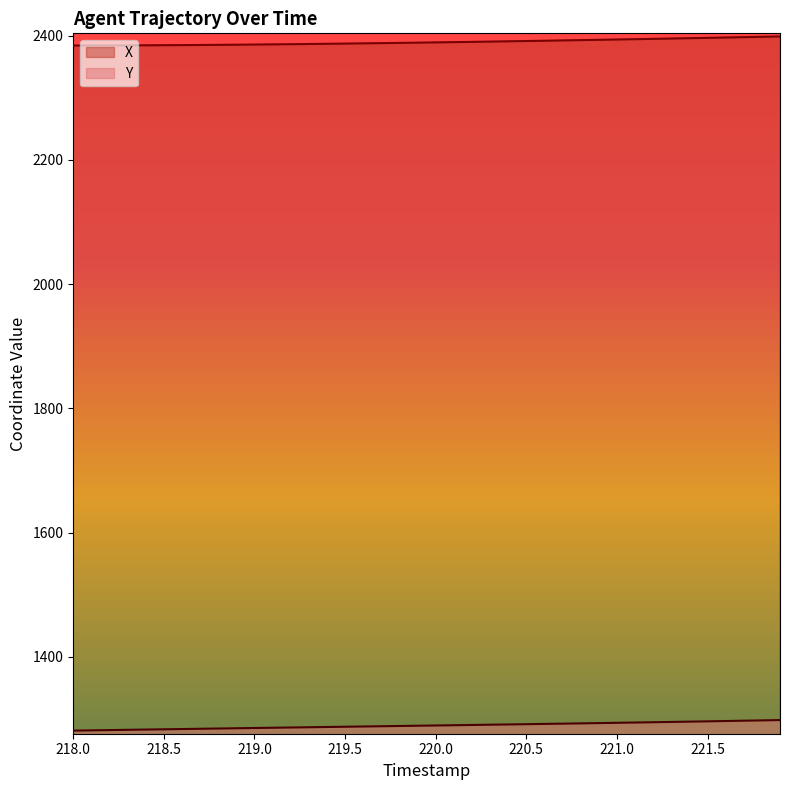

What are all the series names shown in the legend?

X, Y